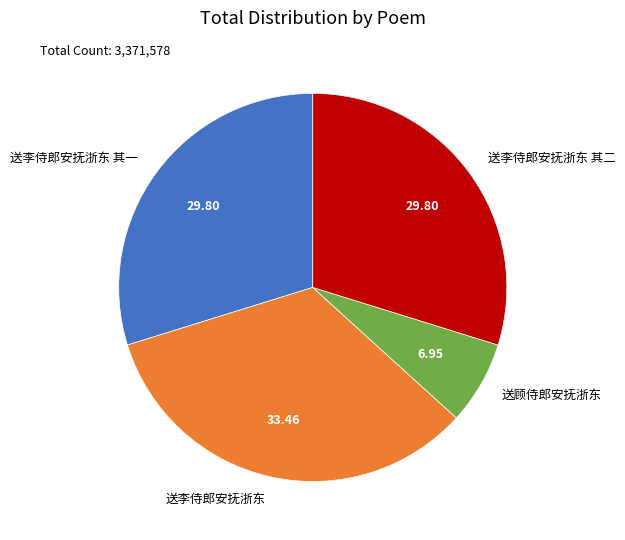

Do 送顾侍郎安抚浙东 and 送李侍郎安抚浙东 其一 together represent more than half of the pie?

No